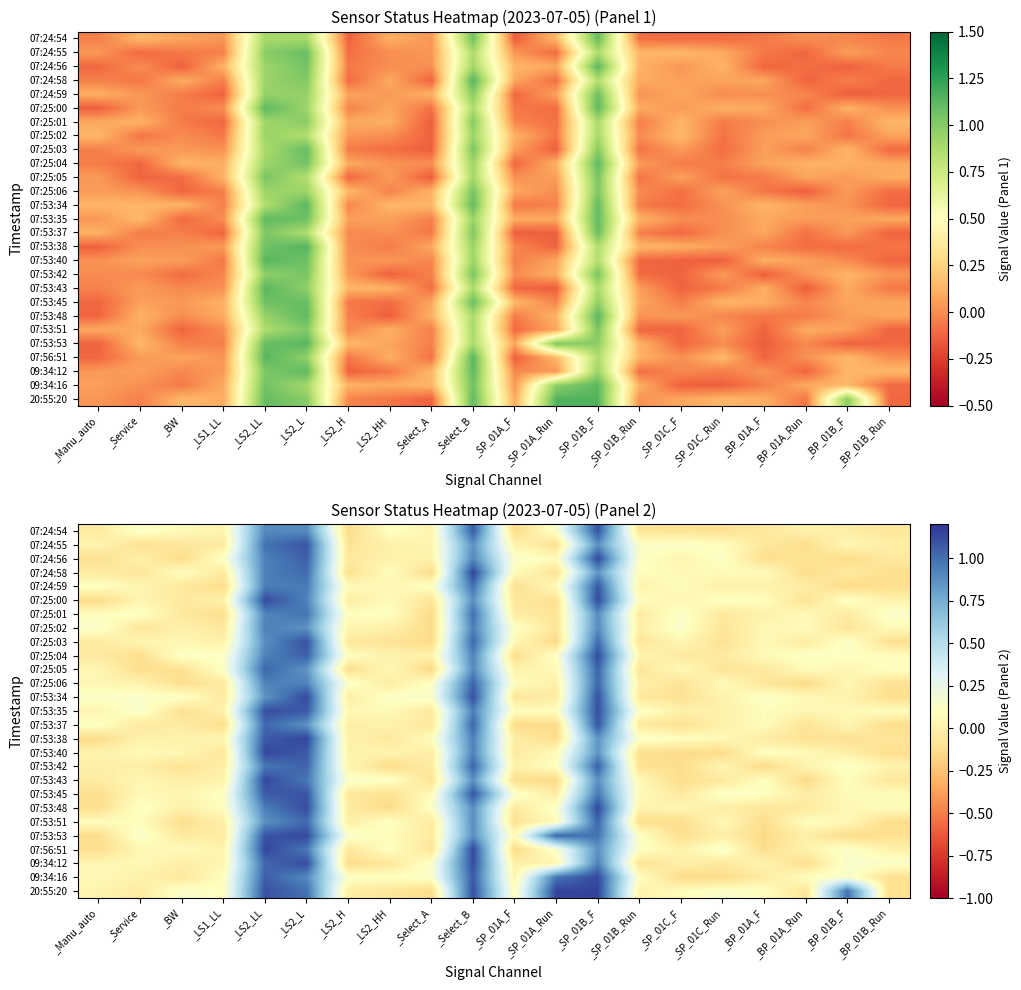

Which series has the largest range (max minus min)?

07:56:51